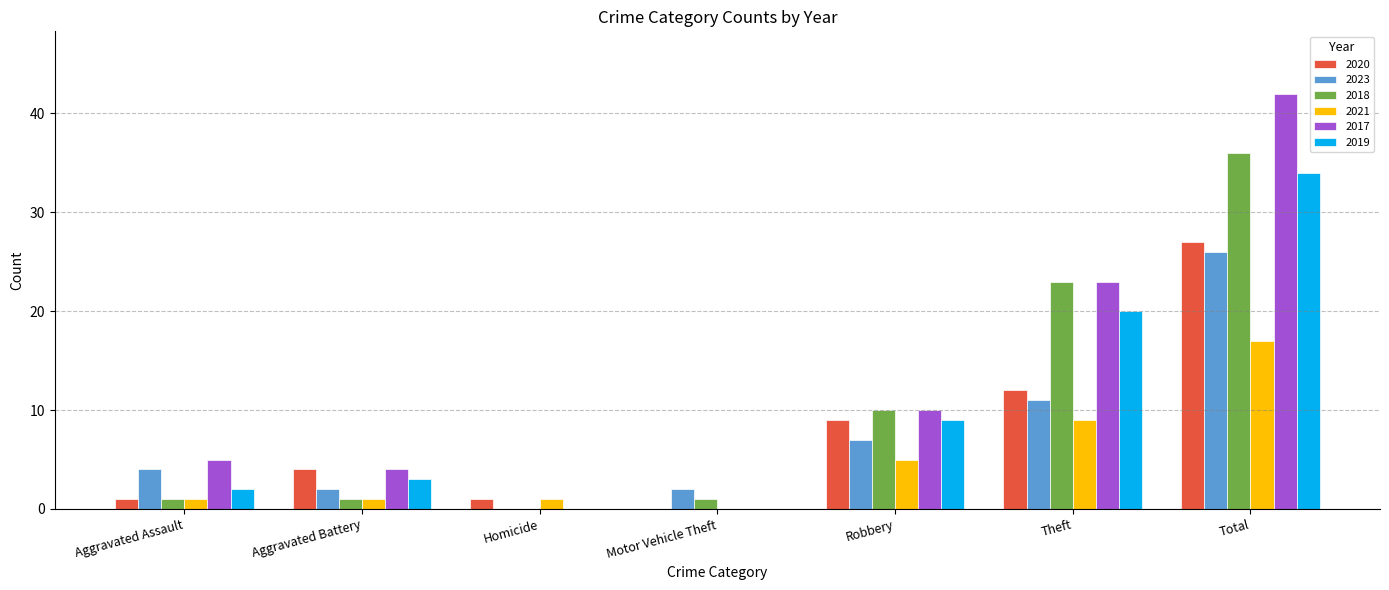

Are the bars grouped side by side (vs. stacked)?

Yes